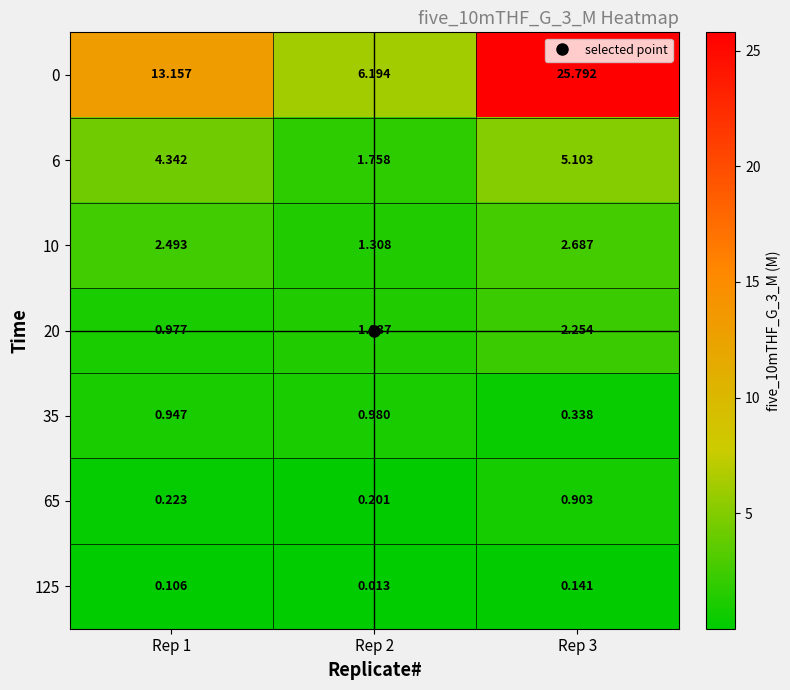

Is the value of 65 at Rep 3 greater than the value of 125 at Rep 2?

Yes